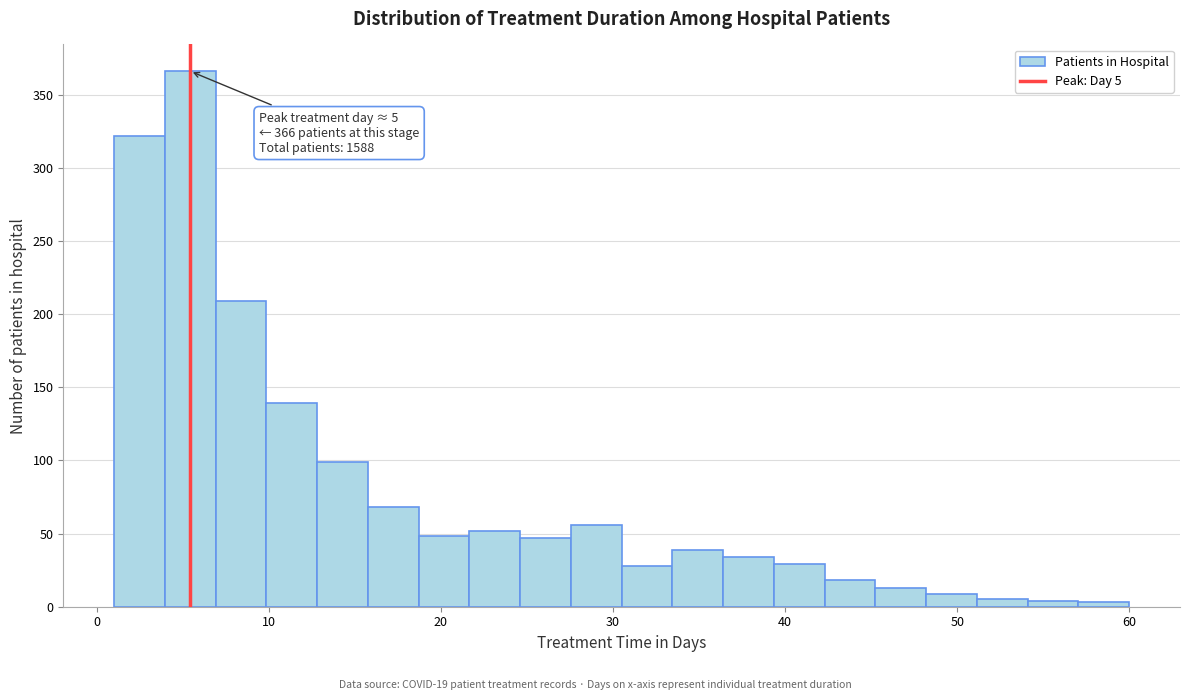

Around what value on the x-axis is the tallest bar? Give the approximate position of its centre, as read against the axis.

5